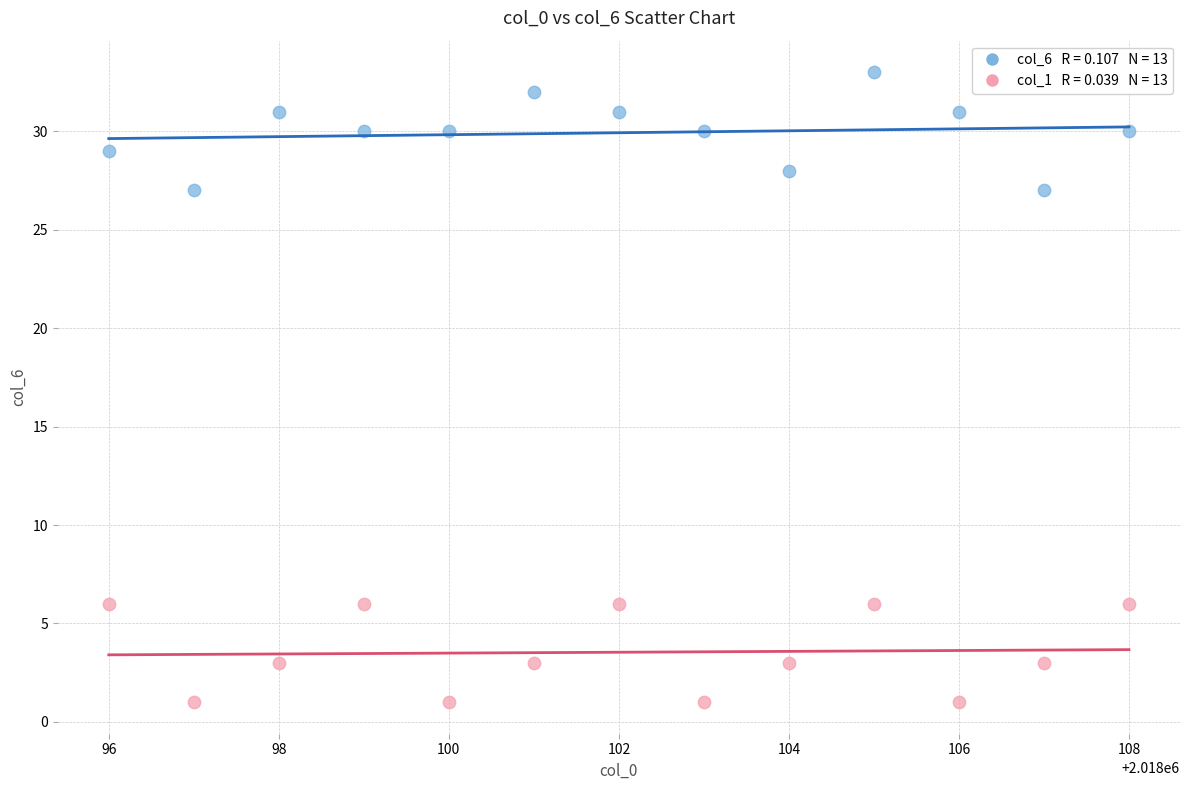

Across all data points, what is the range of X values (max minus min)?

12